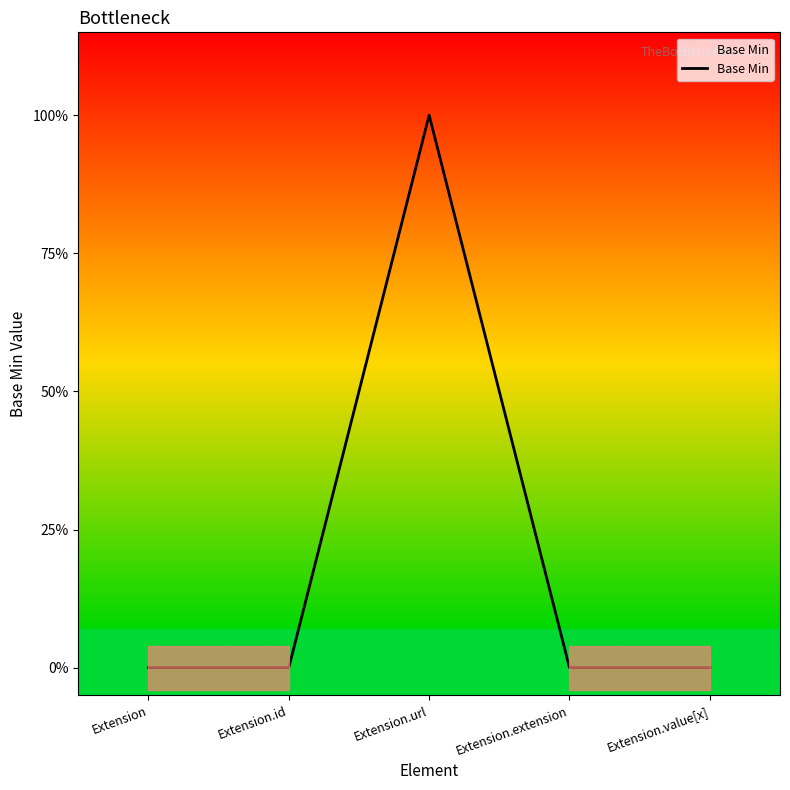

Does the chart have visible grid lines?

No